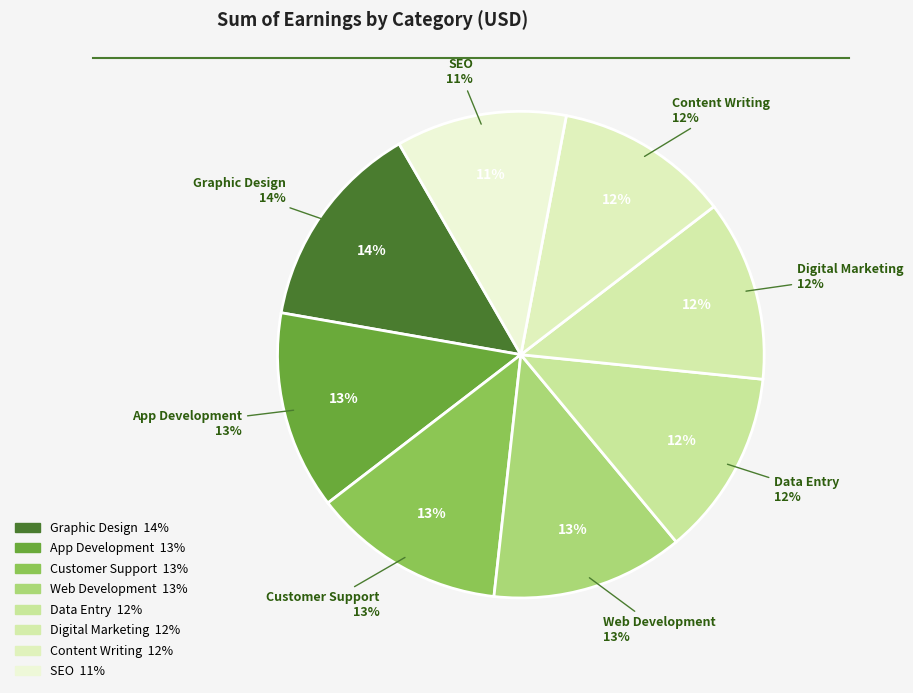

Approximately how many times larger is the value at Web Development compared to Digital Marketing?

1.1